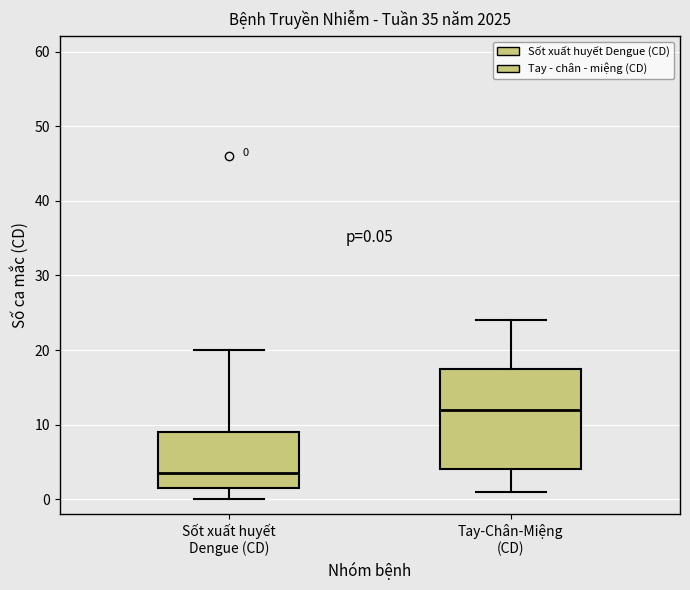

Comparing the boxes themselves (not the whiskers), which one is the tallest?

Tay-Chân-Miệng (CD)